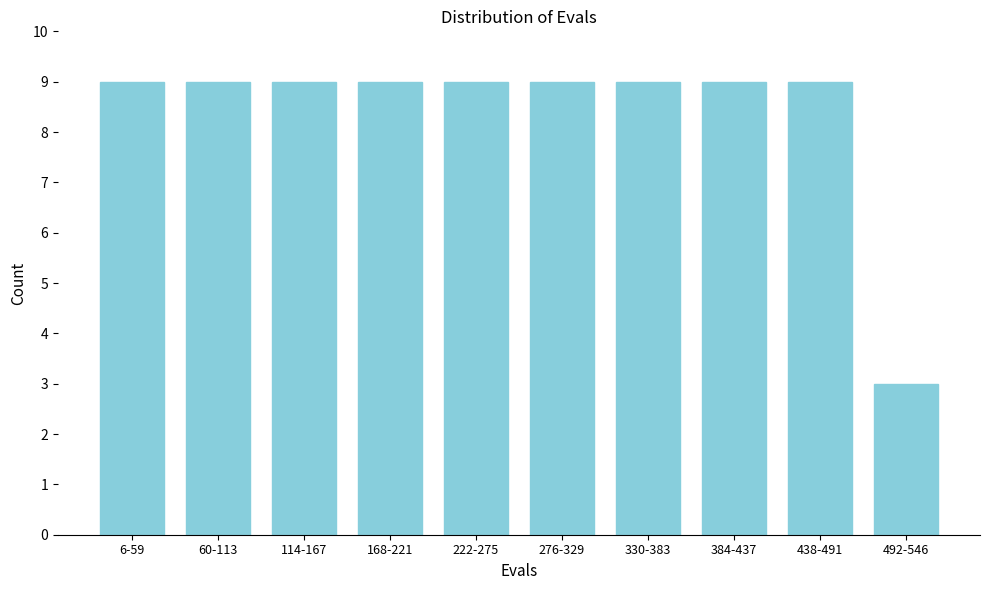

Reading right to left, what are all the values shown in this chart?

3	9	9	9	9	9	9	9	9	9